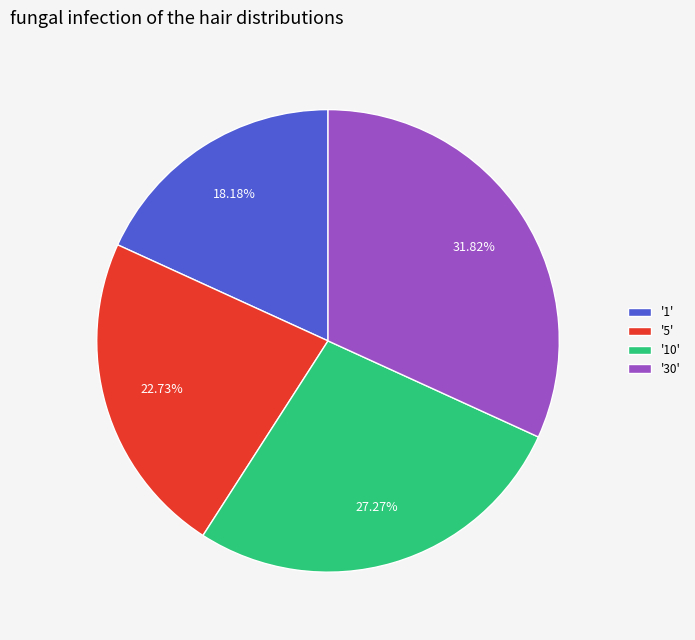

Does '1' account for over 50% of the chart?

No